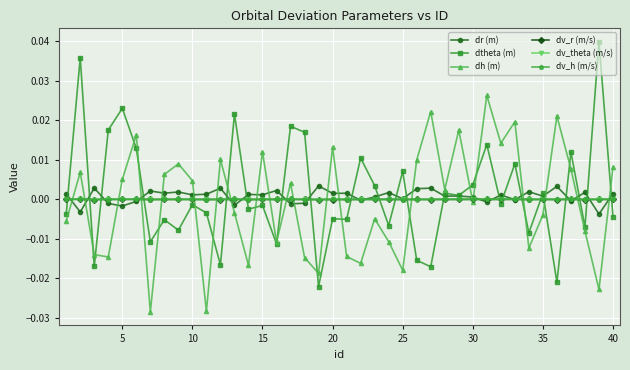

Which series has the widest spread of values?

dtheta (m)